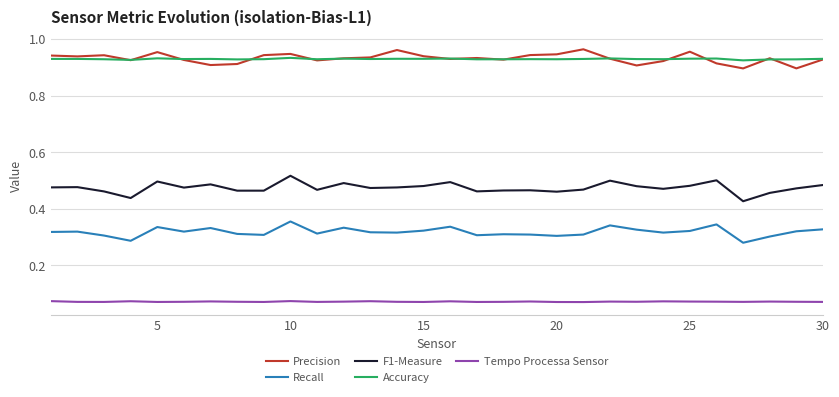

True or false: F1-Measure and Accuracy cross at least once.

False